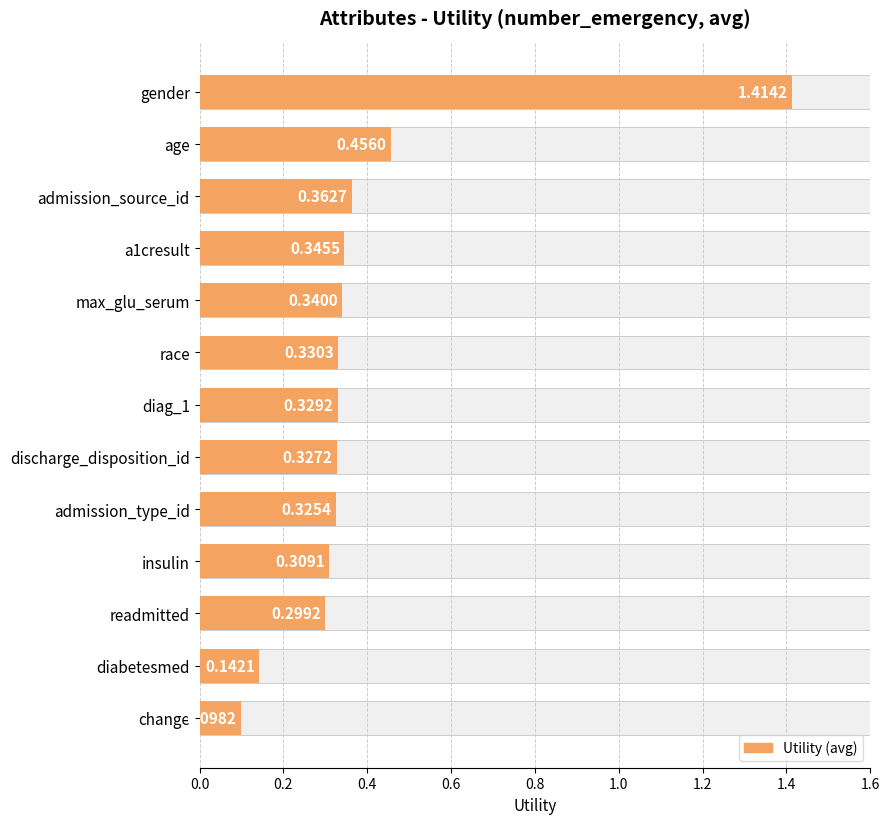

What is the greatest value displayed?

1.4